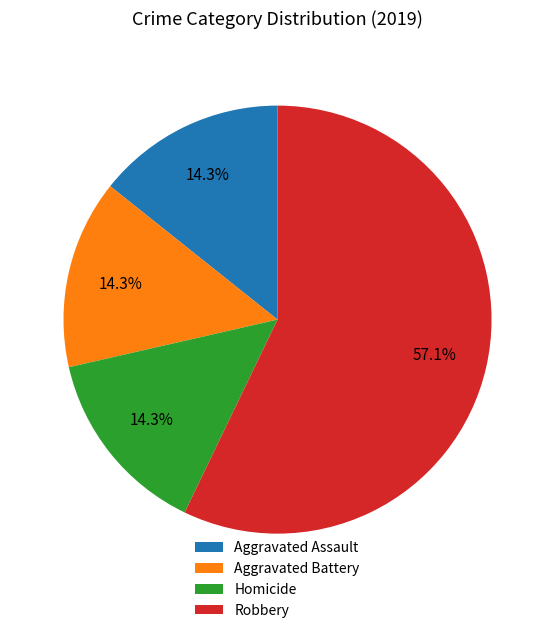

To the nearest percent, what percentage of the pie is Aggravated Battery?

14%